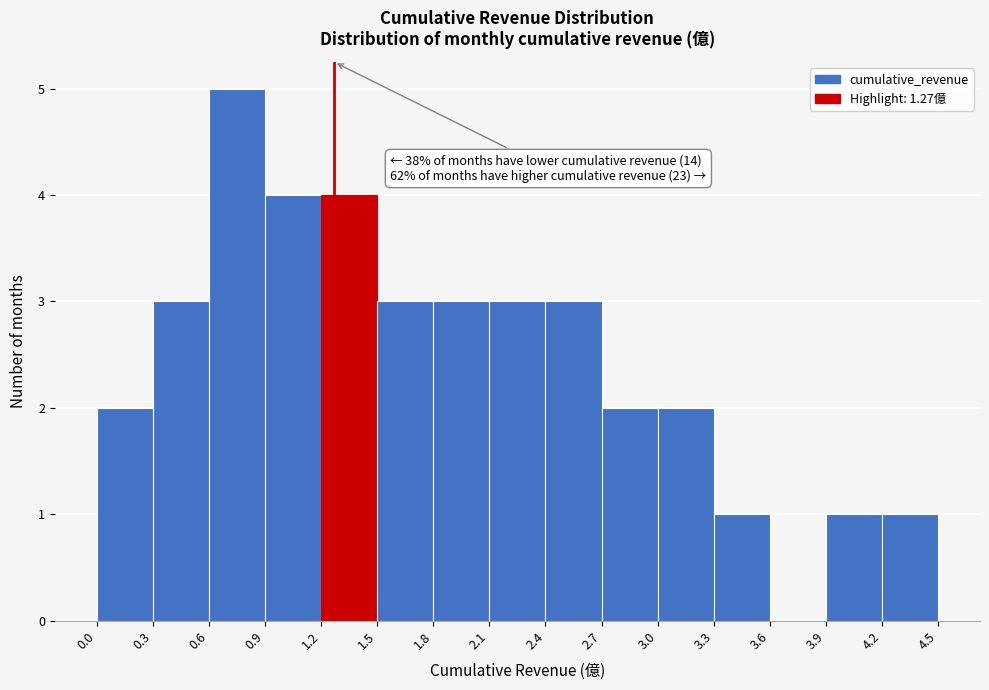

Over which range of the x-axis is the bar tallest?

0.6 to 0.9